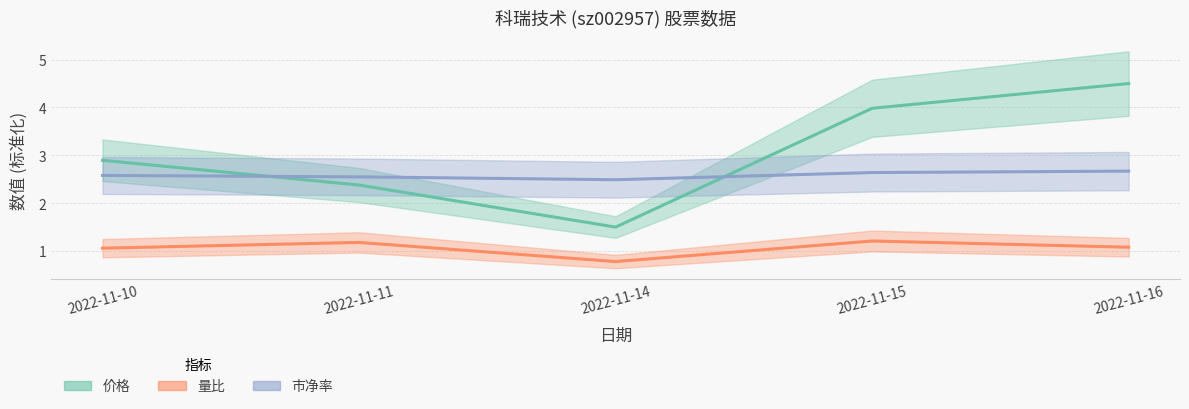

How many lines are shown in the chart?

3